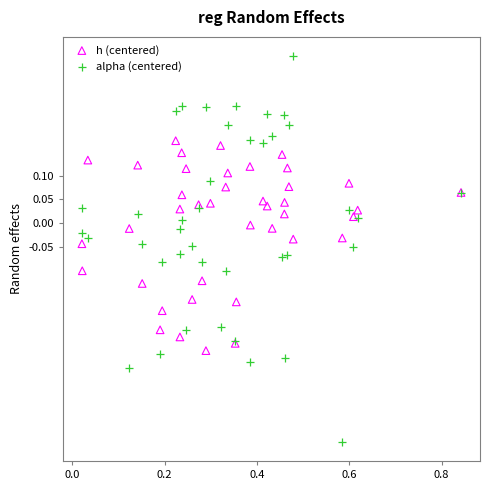

What are all the series names shown in the legend?

h (centered), alpha (centered)